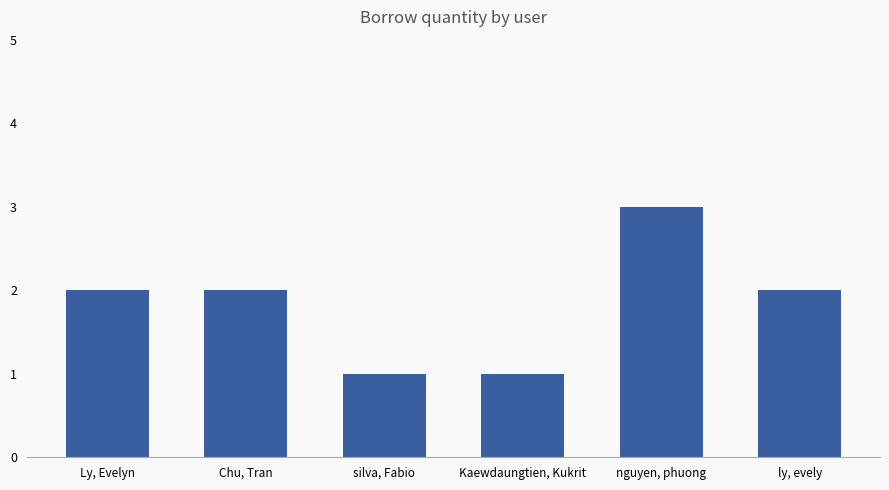

What is the maximum value shown in the chart?

3